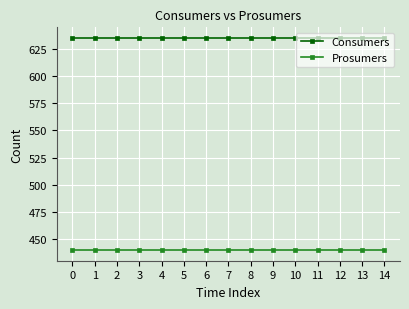

What is the difference between the highest and lowest values at 13?

195